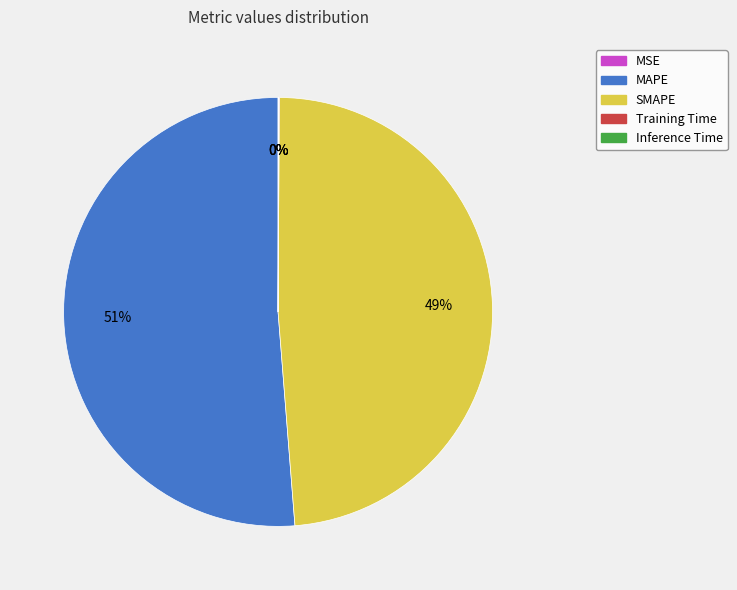

To the nearest percent, what is the average slice percentage?

20%